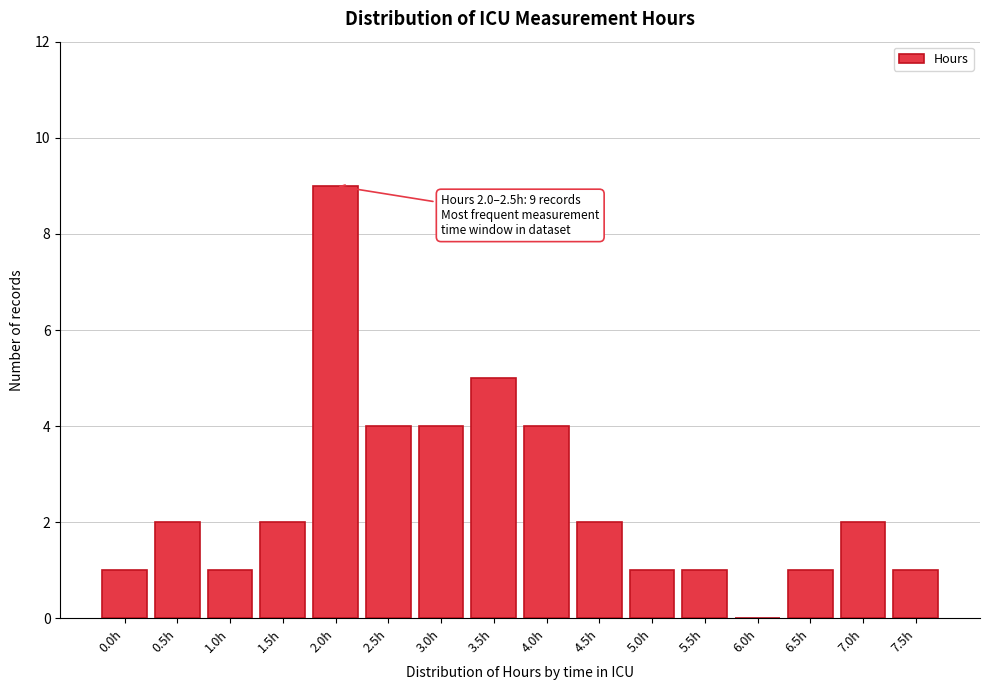

Reading left to right, what are all the values shown in this chart?

0.0h=1	0.5h=2	1.0h=1	1.5h=2	2.0h=9	2.5h=4	3.0h=4	3.5h=5	4.0h=4	4.5h=2	5.0h=1	5.5h=1	6.0h=0	6.5h=1	7.0h=2	7.5h=1